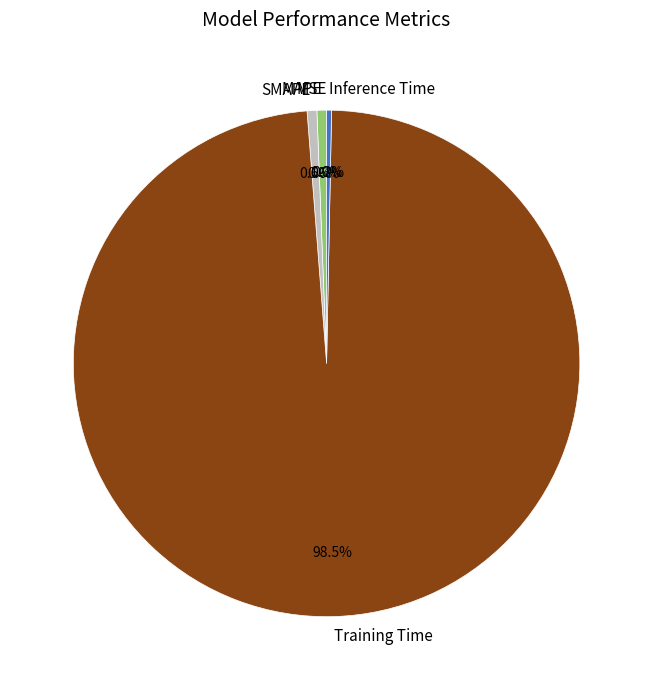

The MAPE slice represents 7% of the pie. True or false?

False